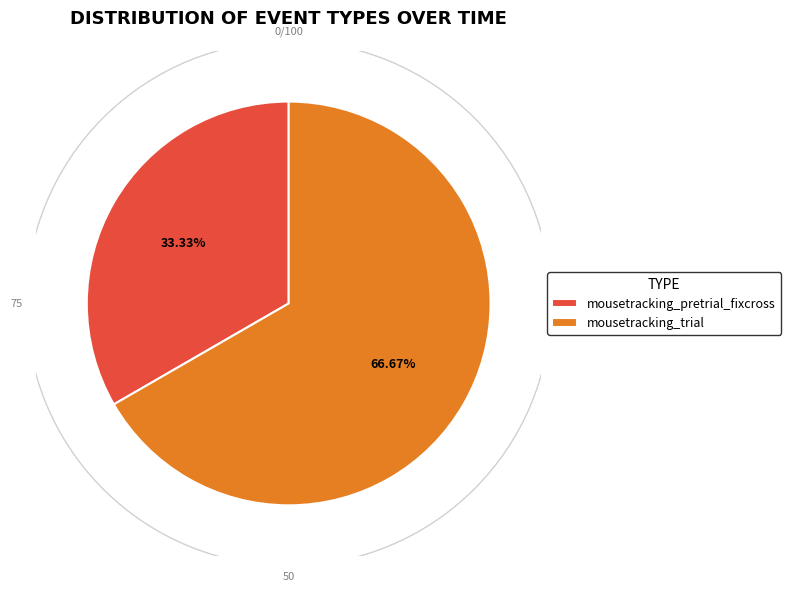

Rank the categories by value from lowest to highest.

mousetracking_pretrial_fixcross, mousetracking_trial